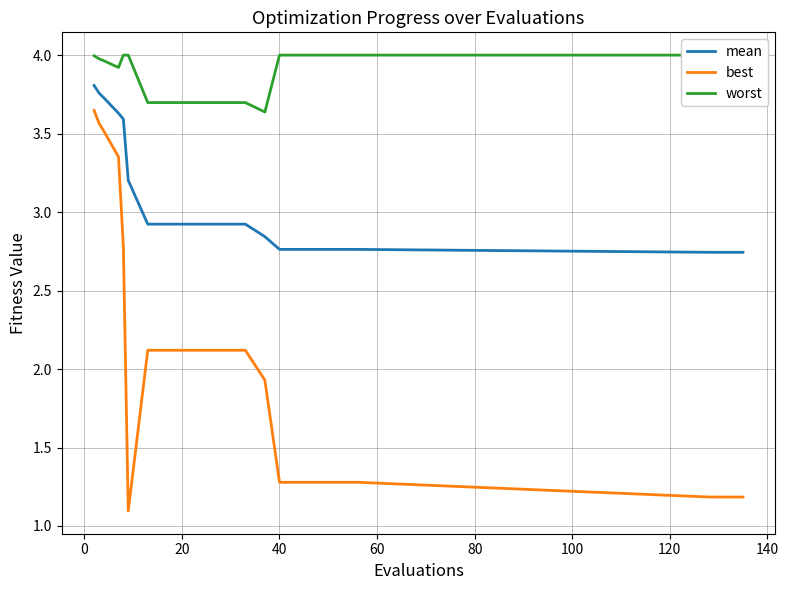

True or false: mean and worst intersect in this chart.

False